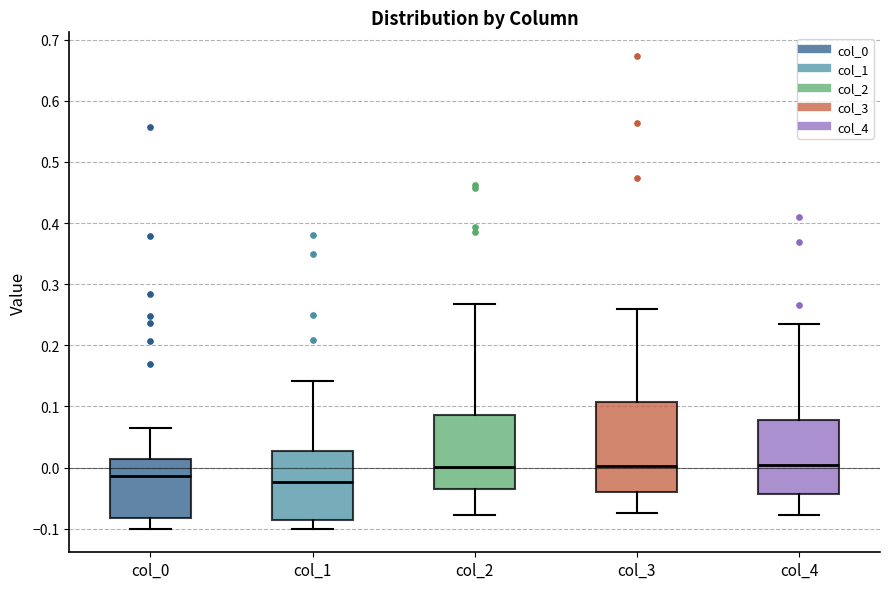

Reading left to right, transcribe this box plot: for each box, give where its median line is, the range the box spans, and where its two whiskers end, as read against the y-axis. The values are not printed on the chart, so give them approximately, as read against the axis.

col_0: median -0.01, box -0.08 to 0.01, whiskers -0.10 to 0.07
col_1: median -0.02, box -0.09 to 0.03, whiskers -0.10 to 0.14
col_2: median 0.00, box -0.04 to 0.09, whiskers -0.08 to 0.27
col_3: median 0.00, box -0.04 to 0.11, whiskers -0.07 to 0.26
col_4: median 0.00, box -0.04 to 0.08, whiskers -0.08 to 0.24